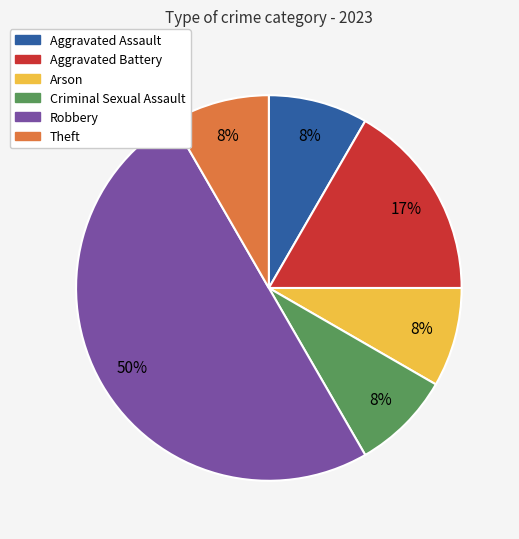

How many slices are in this pie chart?

6